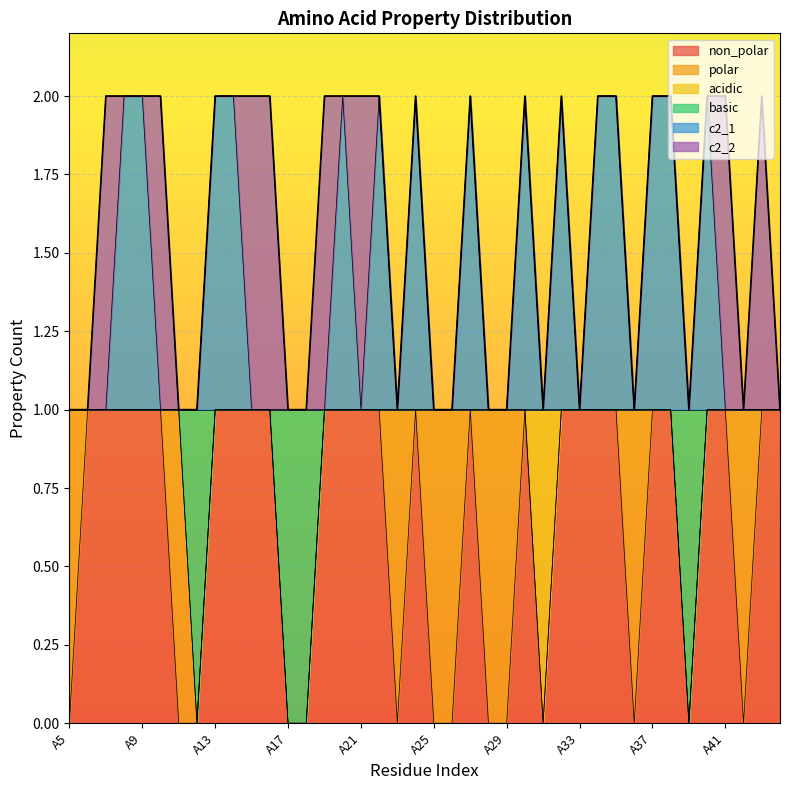

What is the sum of the c2_1 values at A26 and A9?

3